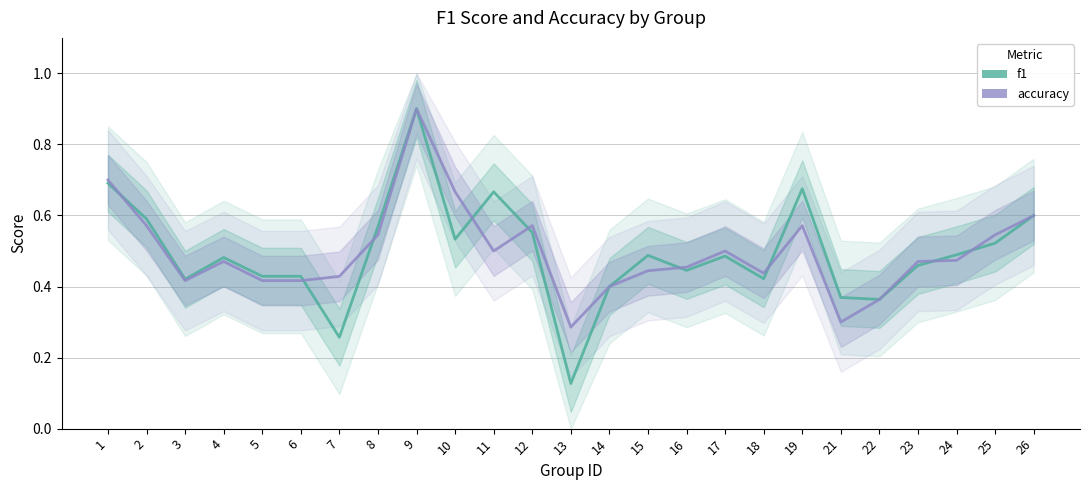

True or false: accuracy has more than 0 points higher than both neighbors.

True